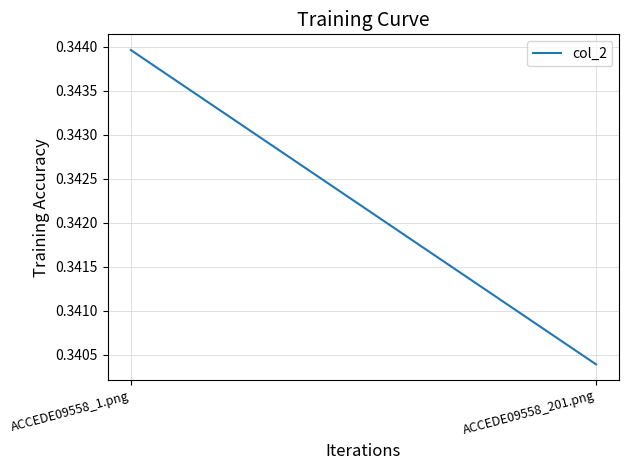

Between ACCEDE09558_201.png and ACCEDE09558_1.png, which is larger?

ACCEDE09558_1.png